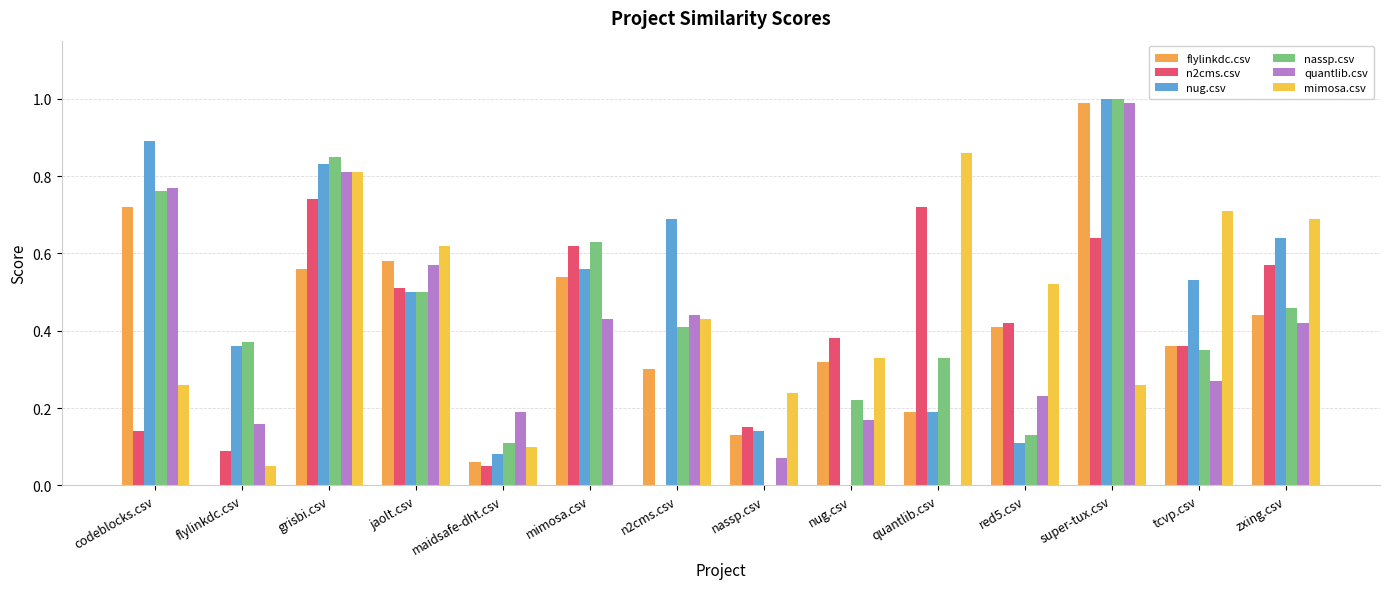

What value does the nug.csv series have at nassp.csv?

0.1